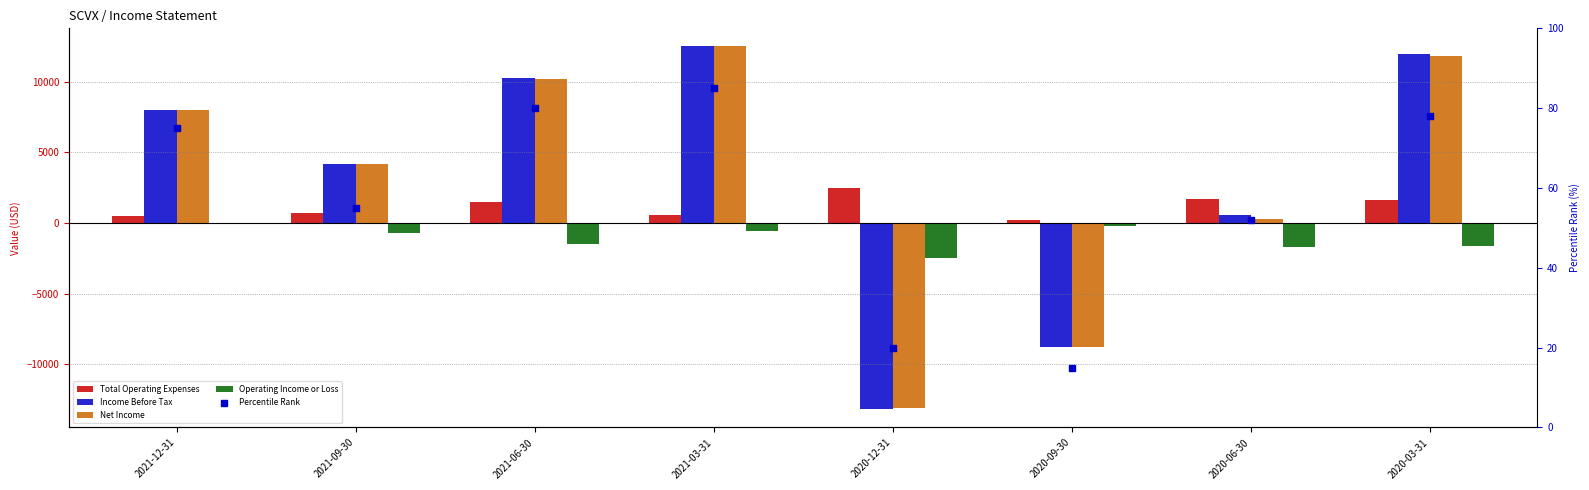

Which series contains the lowest Y value?

Income Before Tax